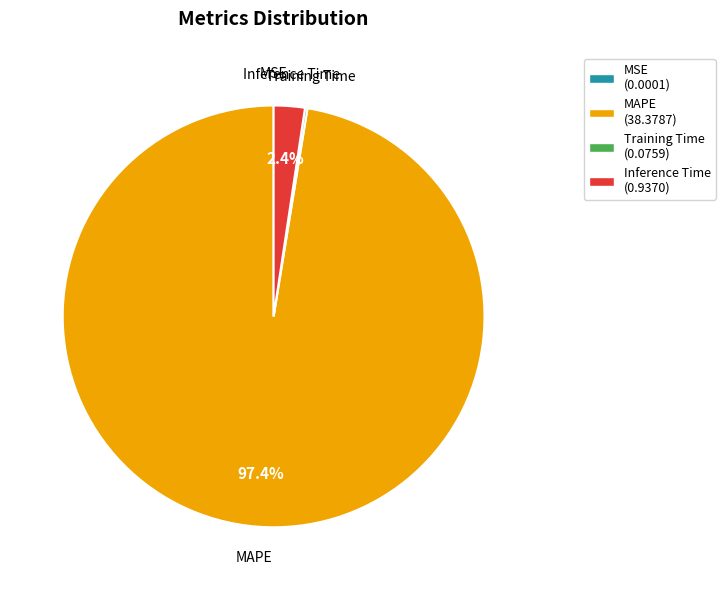

To the nearest percent, what is the difference between the largest and smallest slice percentages?

97%